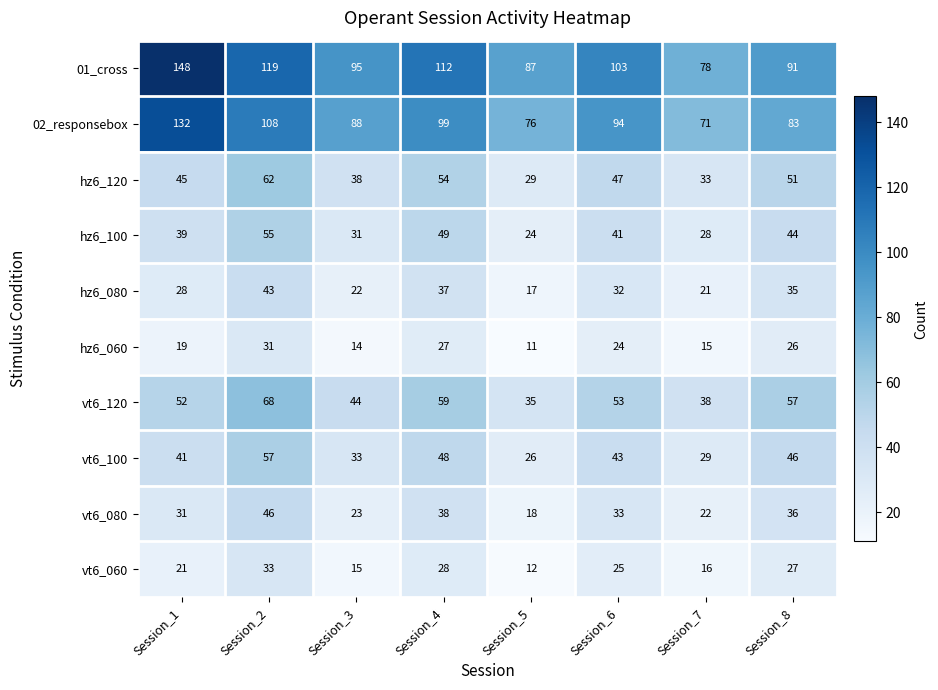

Where is vt6_120 nearest to the value 51?

Session_1